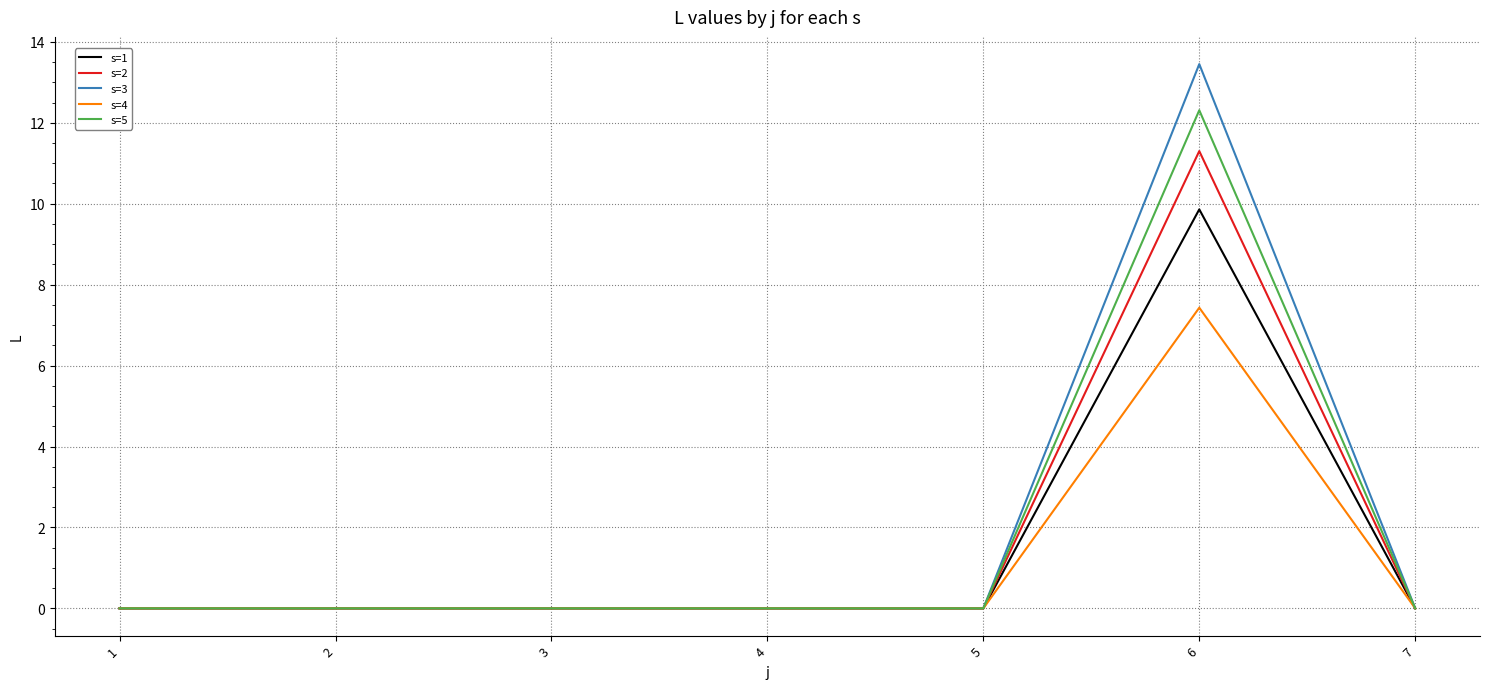

Is it true that s=2 equals 11.3 at 6?

True